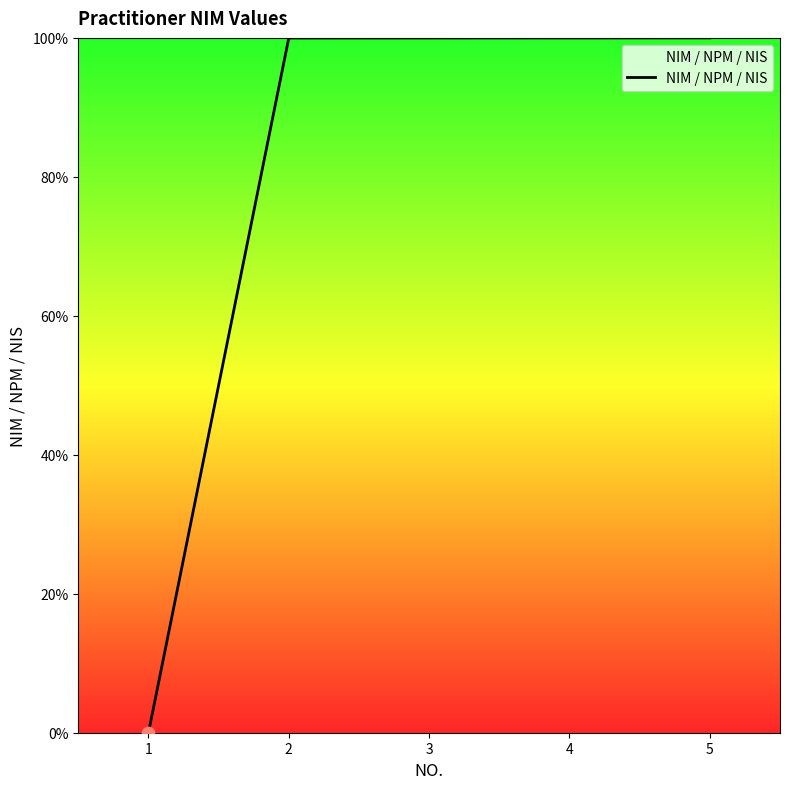

What is the change in value from 1 to 3?

+100.0